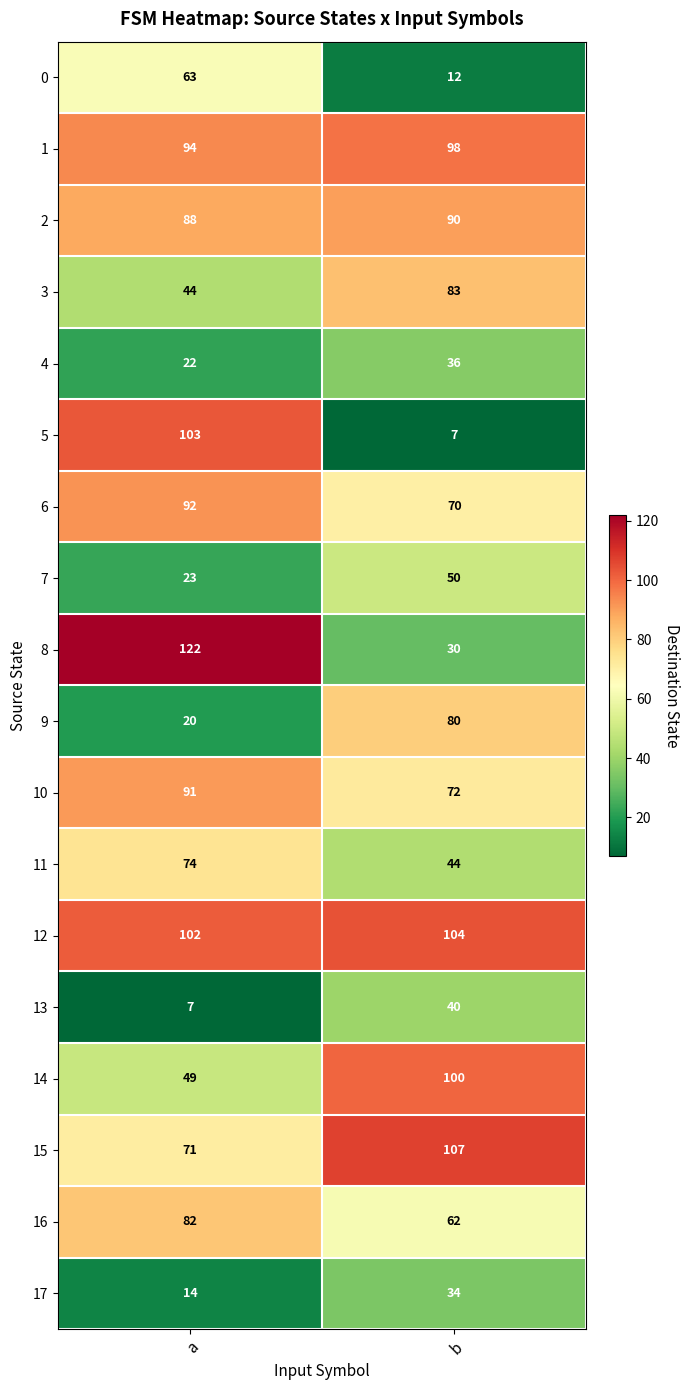

Rank the series by their maximum value, from highest to lowest.

8, 15, 12, 5, 14, 1, 6, 10, 2, 3, 16, 9, 11, 0, 7, 13, 4, 17